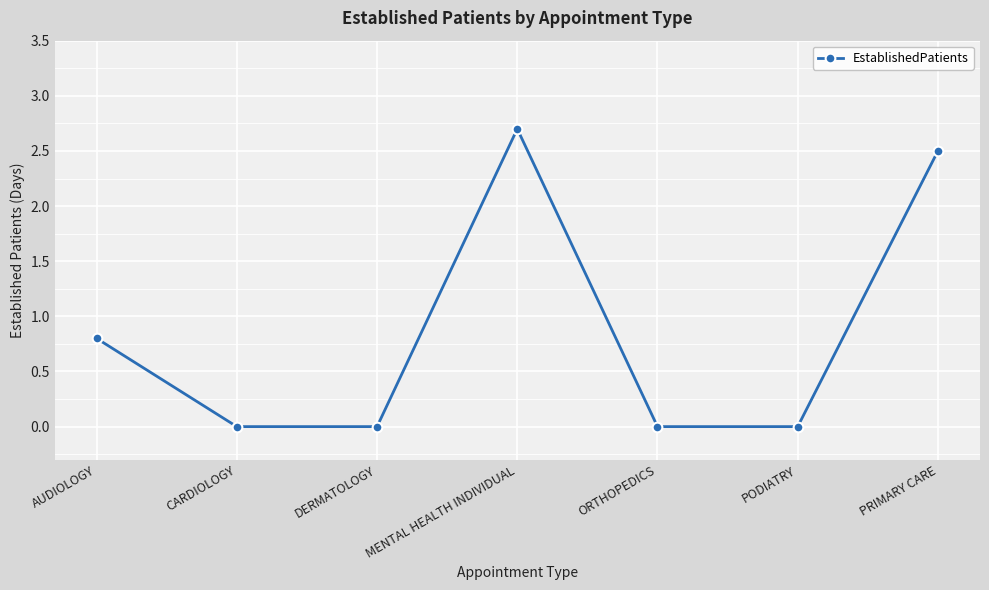

Between PRIMARY CARE and AUDIOLOGY, which is larger?

PRIMARY CARE